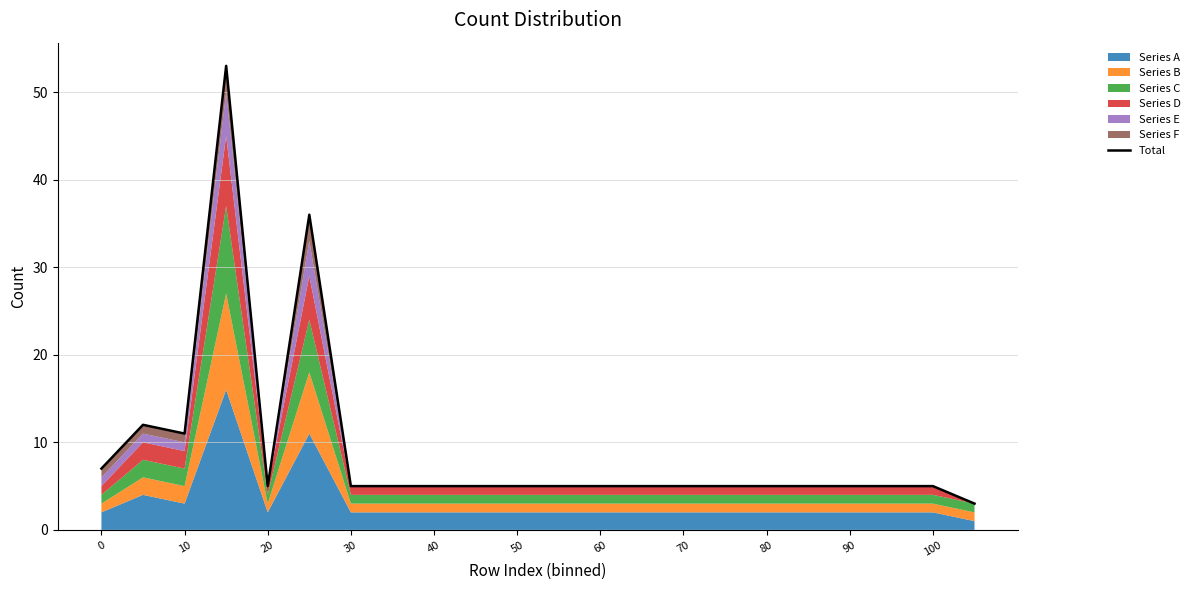

Between 40 and 11, which is larger?

40